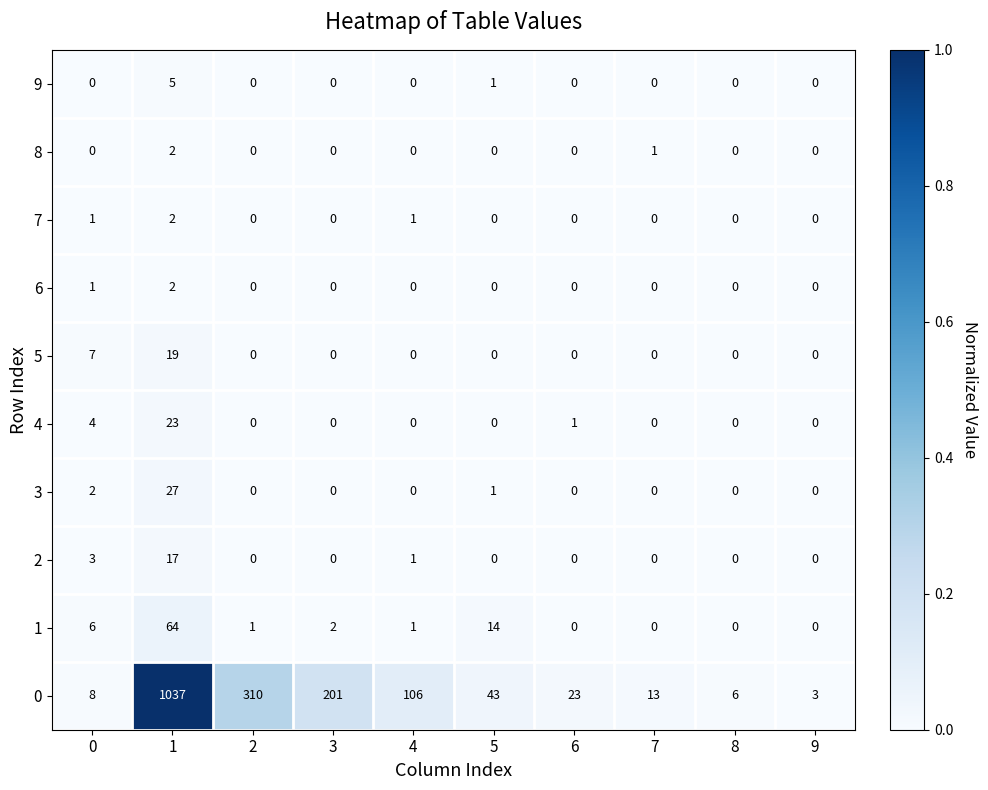

True or false: 9 has a value of 1 at 5.

True